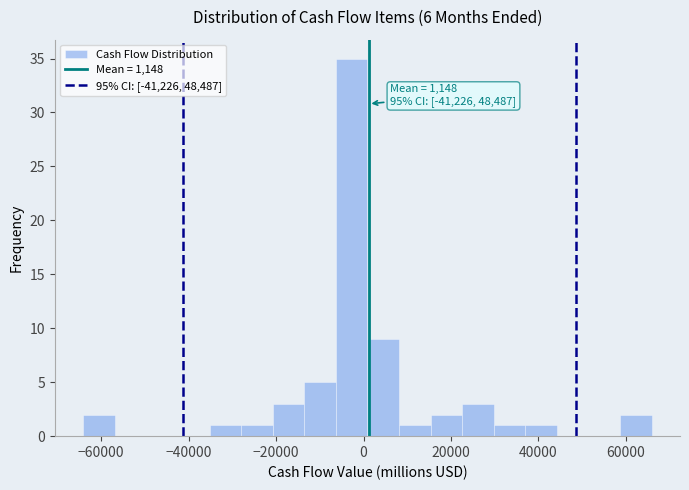

Read against the x-axis, roughly where is the centre of the tallest bar?

-2000